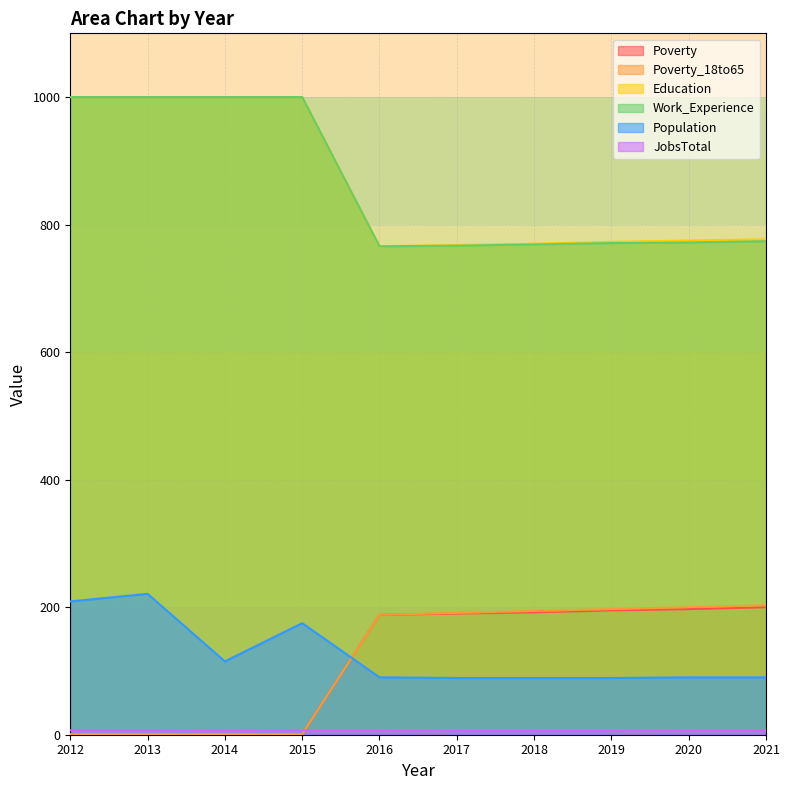

What is the value of the Education point at the 6th from the left?

768